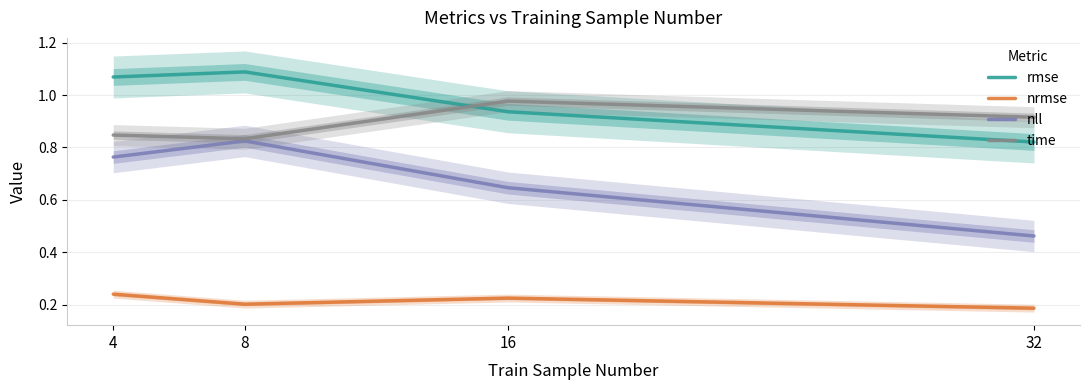

Which series has the largest total across all categories?

rmse